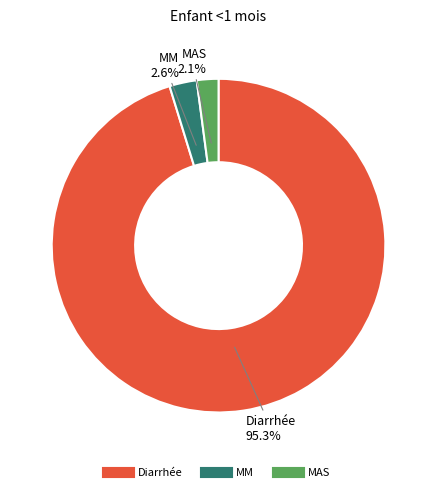

How many slices are in this pie chart?

3